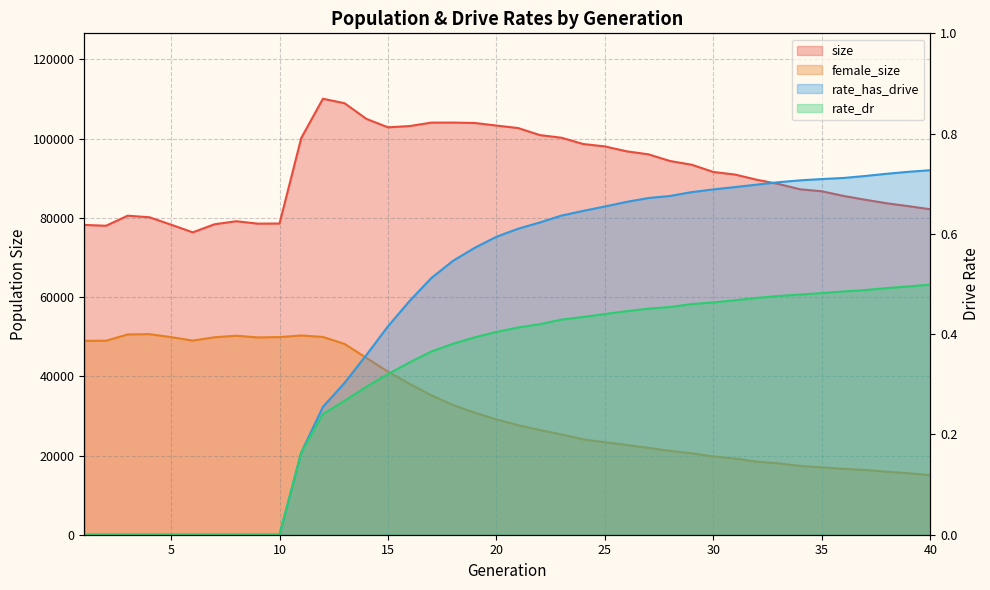

Count the number of categories in the chart.

40